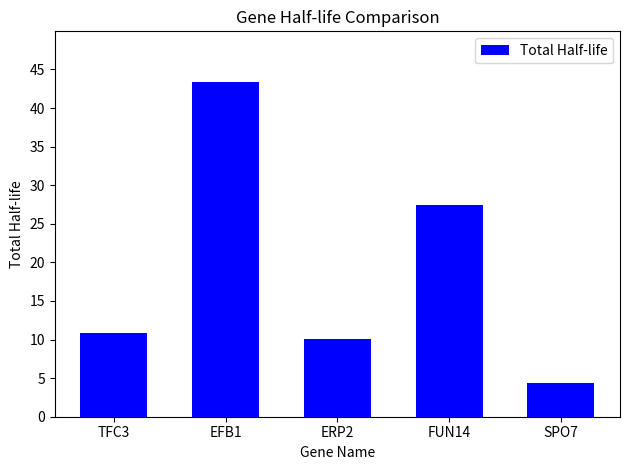

What is the label of the 1st bar from the right?

SPO7